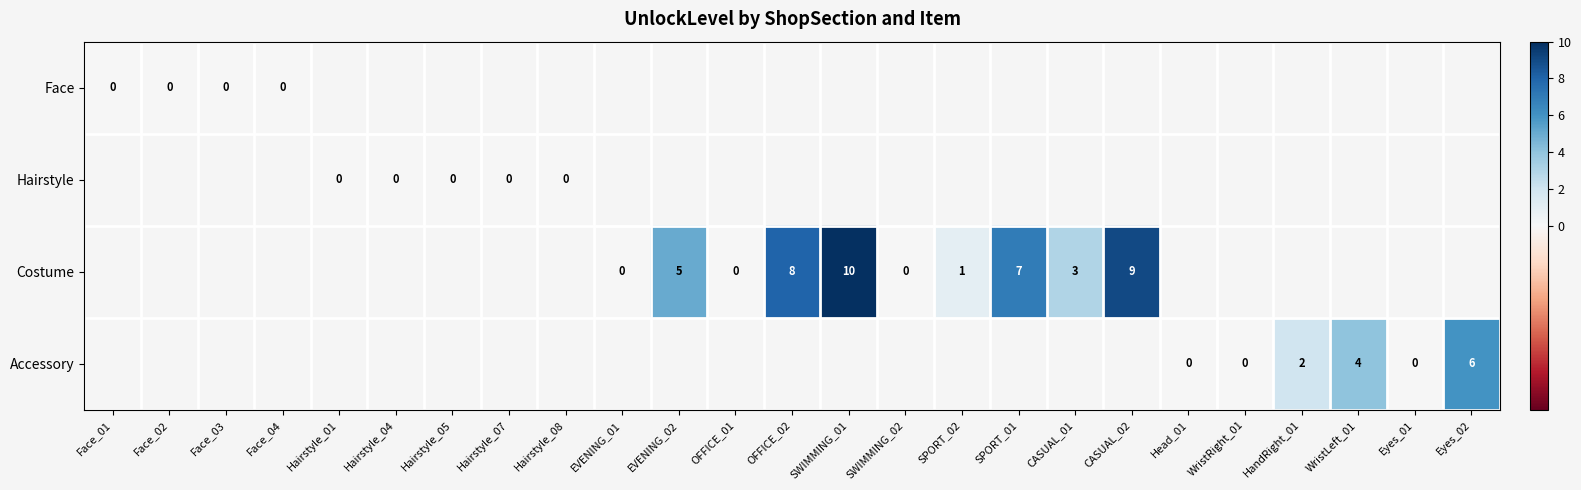

How many distinct data groups are displayed?

4